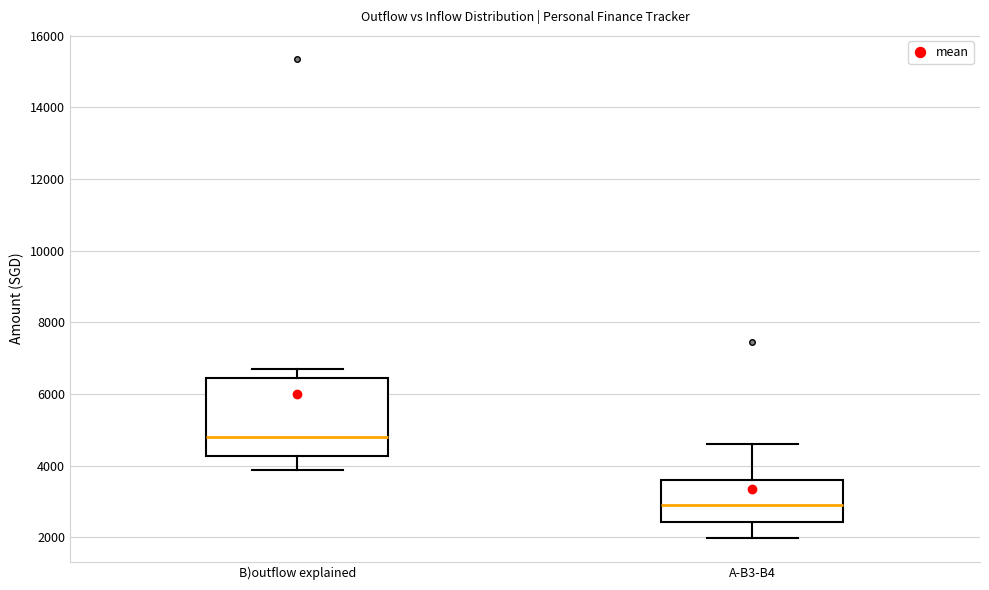

Reading left to right, transcribe this box plot: for each box, give where its median line is, the range the box spans, and where its two whiskers end, as read against the y-axis. The values are not printed on the chart, so give them approximately, as read against the axis.

B)outflow explained: median 4800, box 4200 to 6400, whiskers 3800 to 6800
A-B3-B4: median 2800, box 2400 to 3600, whiskers 2000 to 4600